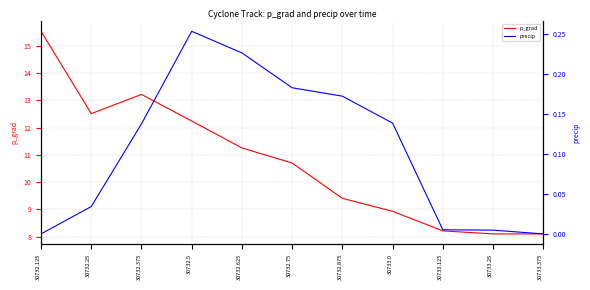

True or false: precip and p_grad intersect in this chart.

False